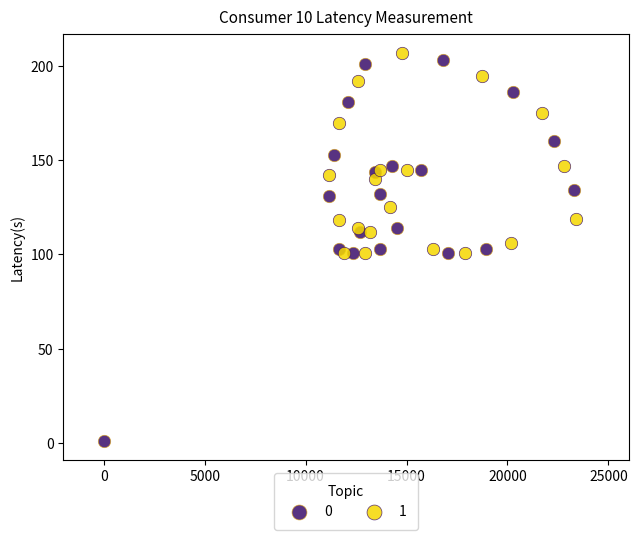

Which series contains the lowest Y value?

0